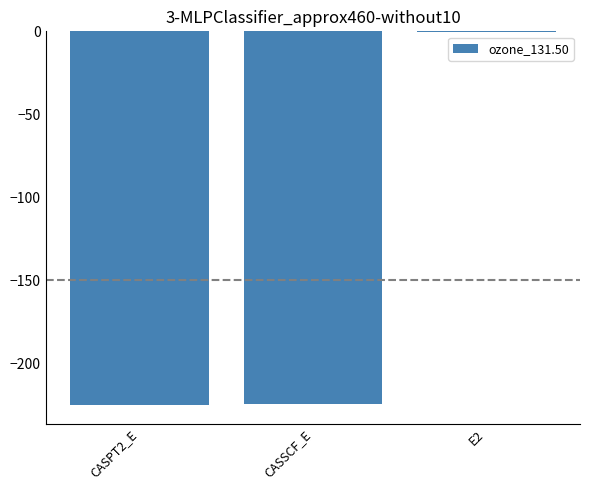

What is the change in value from CASPT2_E to E2?

+224.6